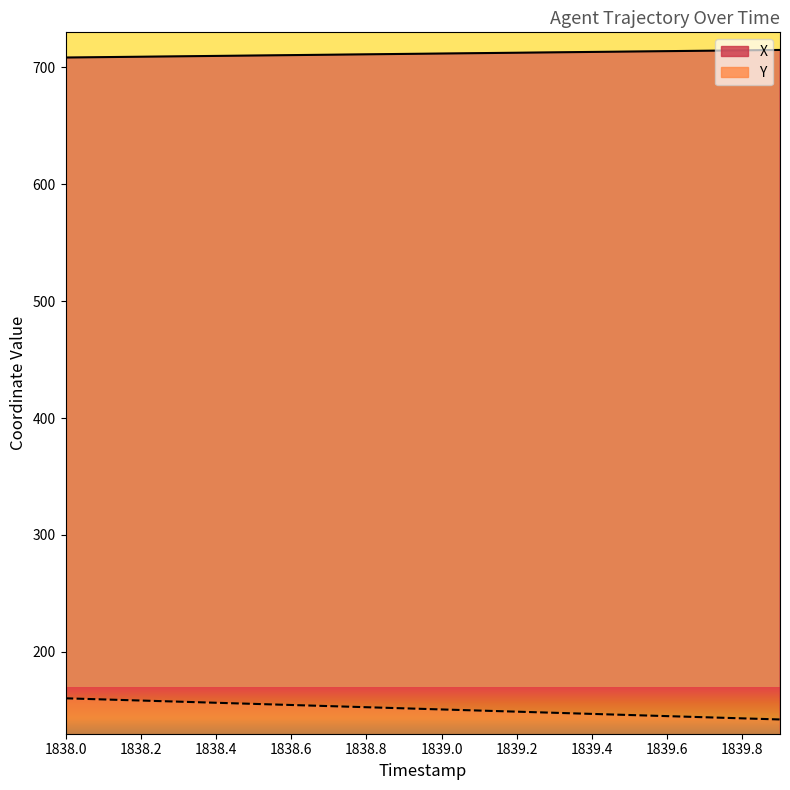

Where is Y nearest to the value 151?

1839.0